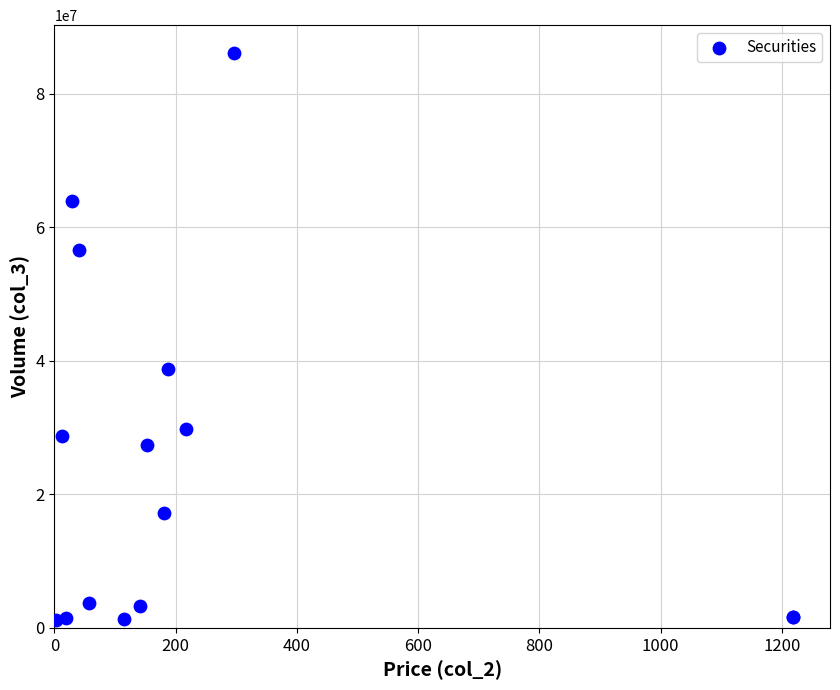

What Y value in the scatter plot is closest to 43603172?

38842147